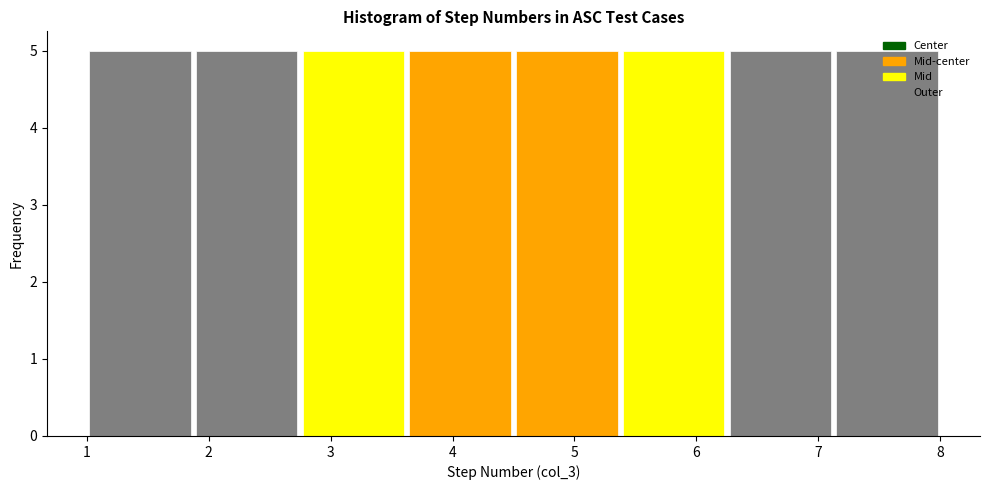

Reading left to right, transcribe this chart: for each bar, give the range it covers on the x-axis and its height. Neither the bar edges nor the heights are printed on the chart, so give them approximately, as read against the axes.

1.0 to 1.9: 5
1.9 to 2.8: 5
2.8 to 3.6: 5
3.6 to 4.5: 5
4.5 to 5.4: 5
5.4 to 6.3: 5
6.3 to 7.1: 5
7.1 to 8.0: 5